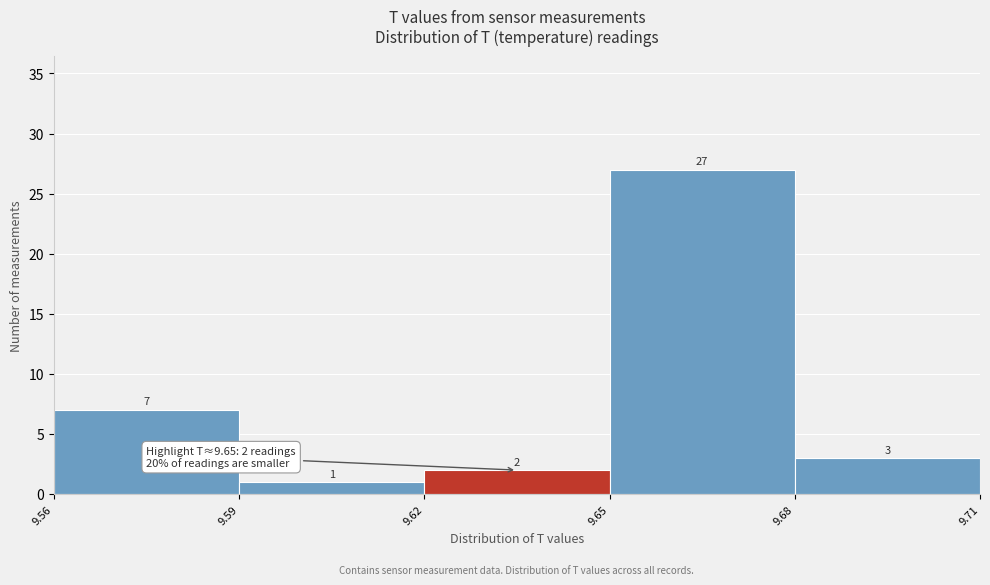

Reading left to right, list every bar in this chart as the range it spans on the x-axis followed by its height.

9.56 to 9.59: 7
9.59 to 9.62: 1
9.62 to 9.65: 2
9.65 to 9.68: 27
9.68 to 9.71: 3